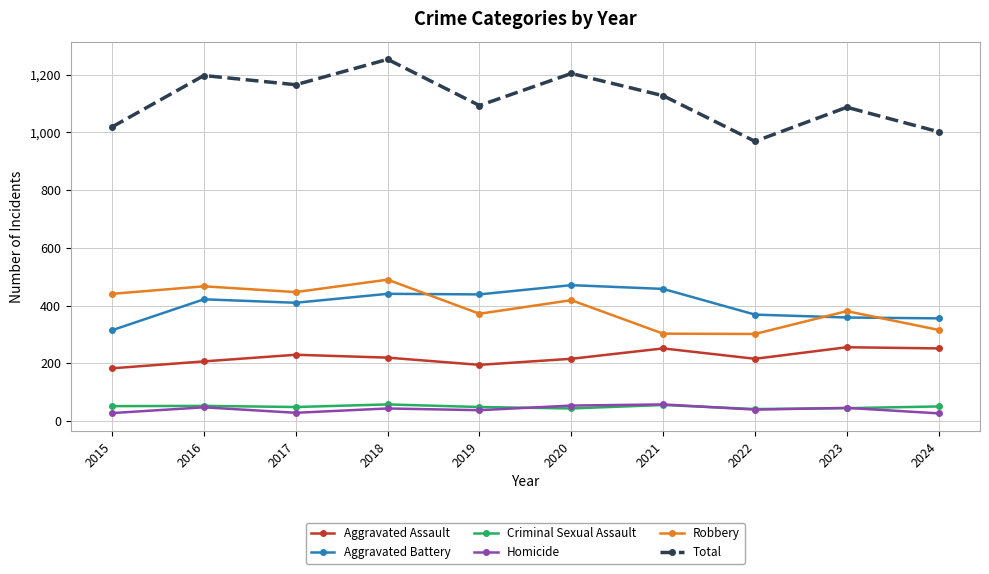

What is the approximate value of Aggravated Battery at 2019?

439